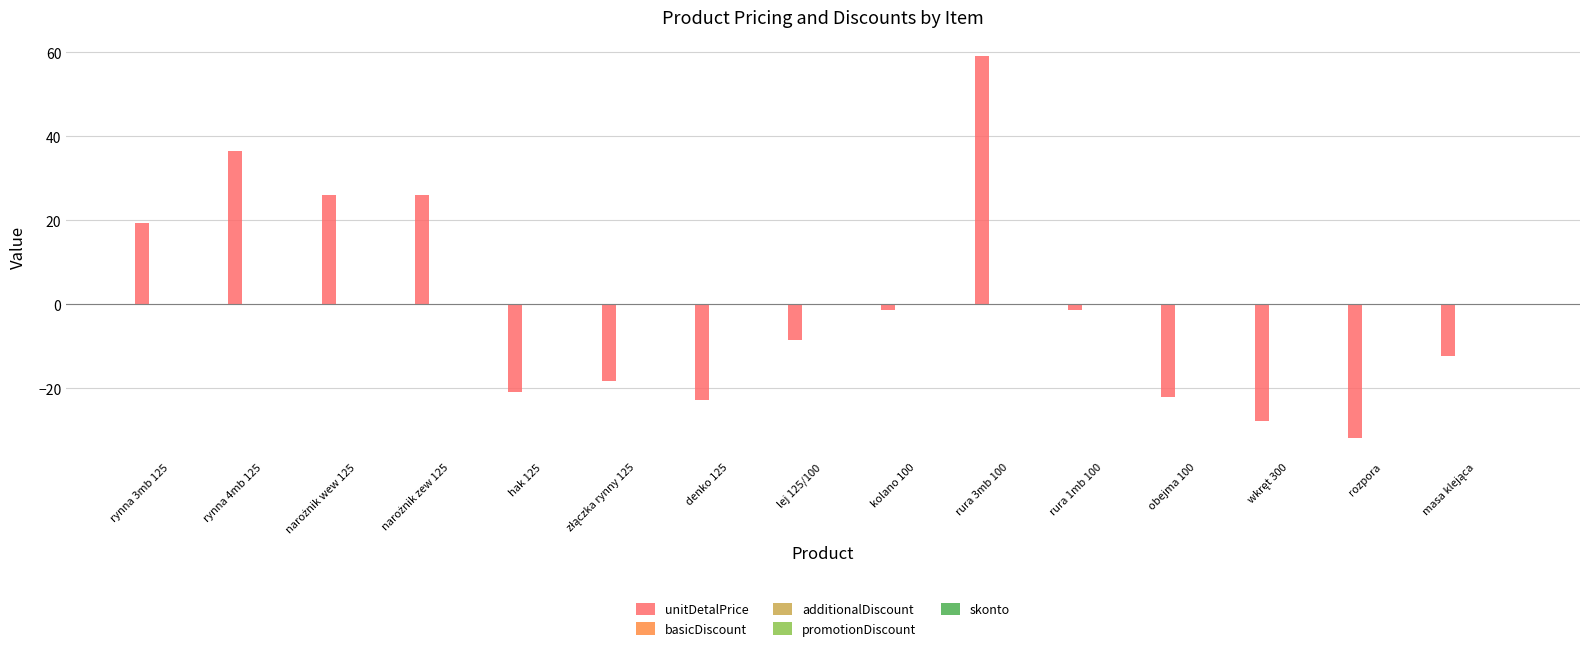

What is the smallest value displayed?

-31.8